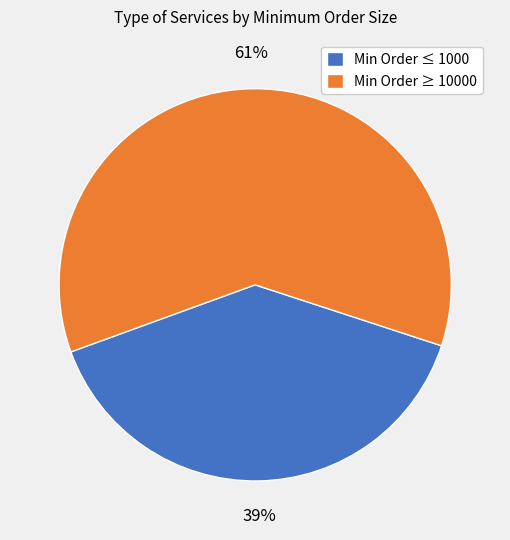

To the nearest percent, what is the combined percentage of Min Order ≤ 1000 and Min Order ≥ 10000?

100%